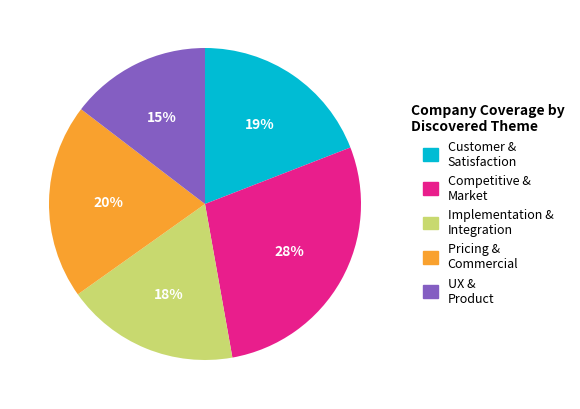

Approximately how many times larger is the value at Implementation & Integration compared to Competitive & Market?

0.6